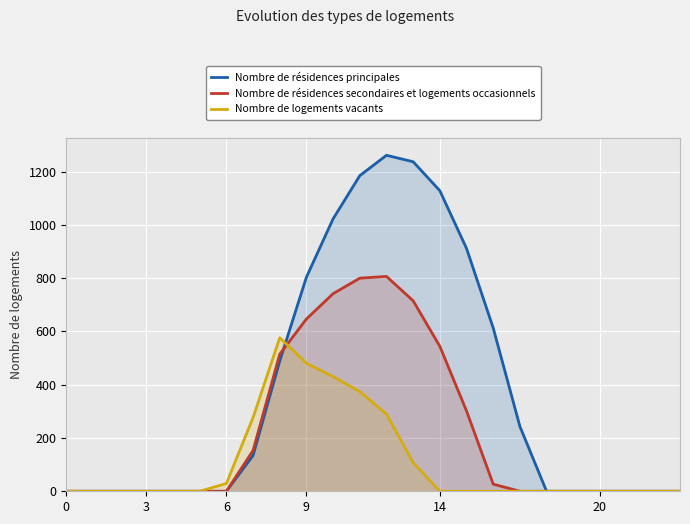

List the series in order of their peak value, lowest first.

Nombre de logements vacants, Nombre de résidences secondaires et logements occasionnels, Nombre de résidences principales